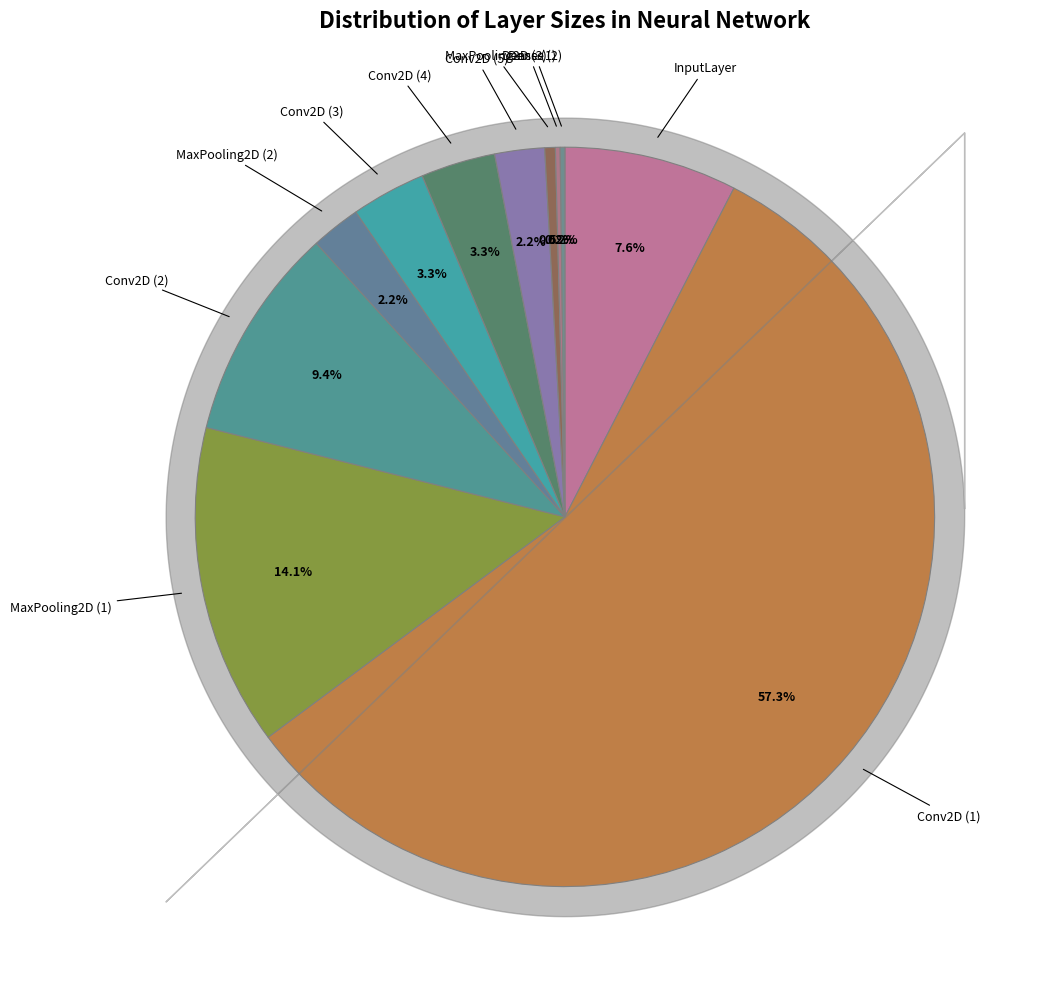

Is there any slice that represents more than half of the pie?

Yes